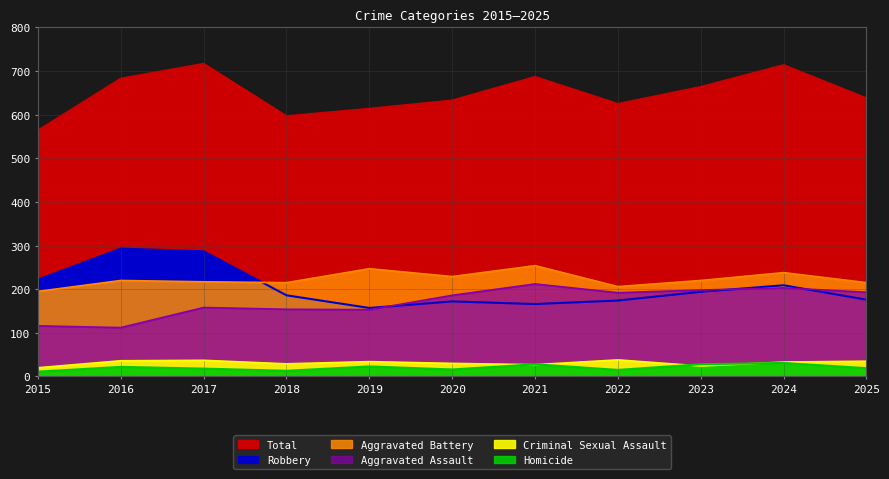

What are all the series names shown in the legend?

Aggravated Assault, Aggravated Battery, Criminal Sexual Assault, Homicide, Robbery, Total